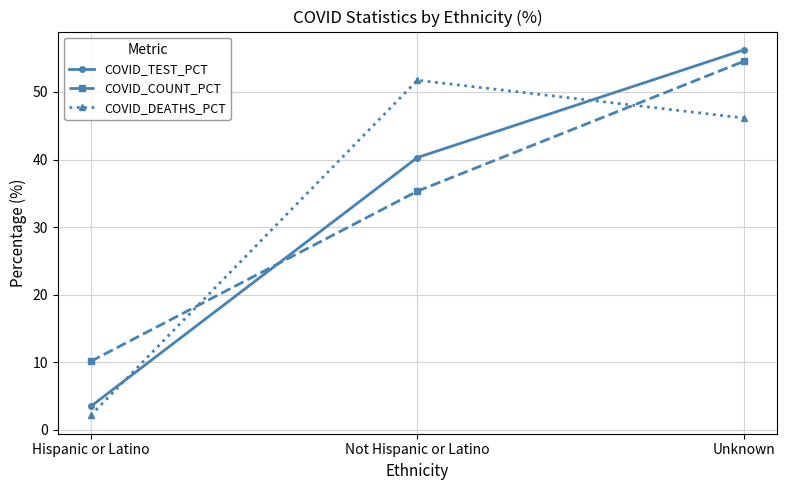

What are all the series names shown in the legend?

COVID_TEST_PCT, COVID_COUNT_PCT, COVID_DEATHS_PCT